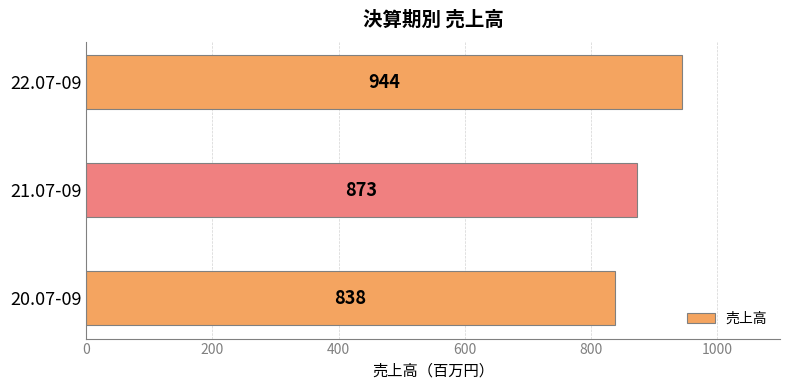

List the labels in order of value, smallest first.

20.07-09, 21.07-09, 22.07-09